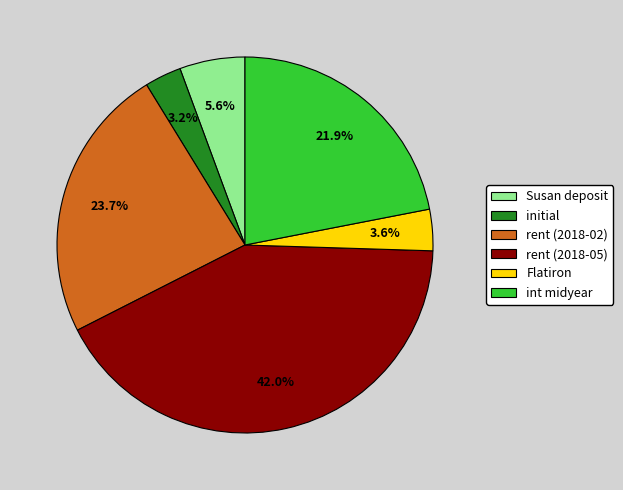

Which slice is the largest?

rent (2018-05)